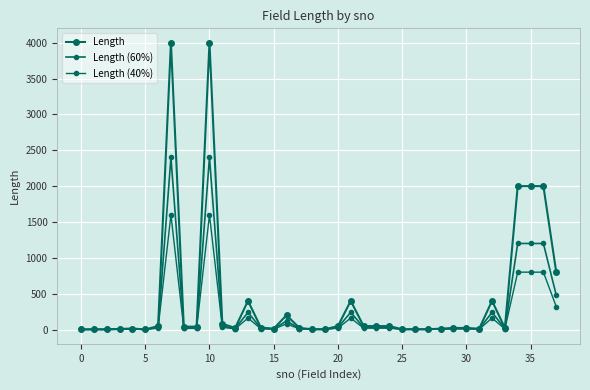

Is this an area chart (filled region under the line)?

No